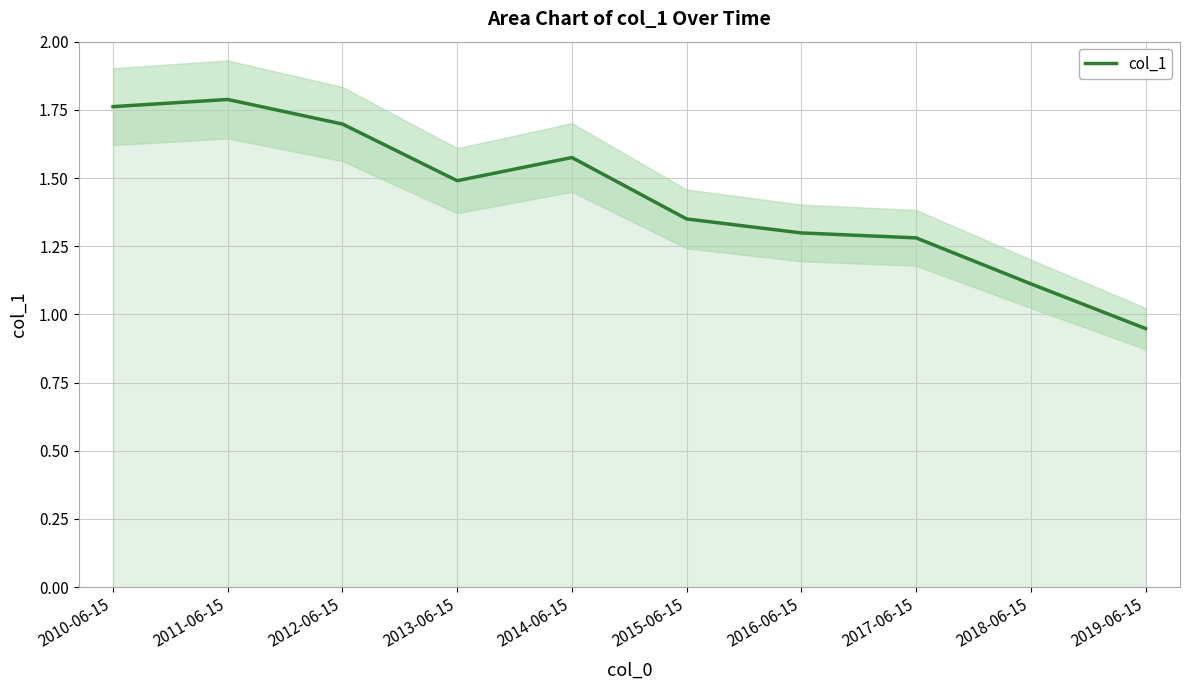

How many lines are shown in the chart?

1